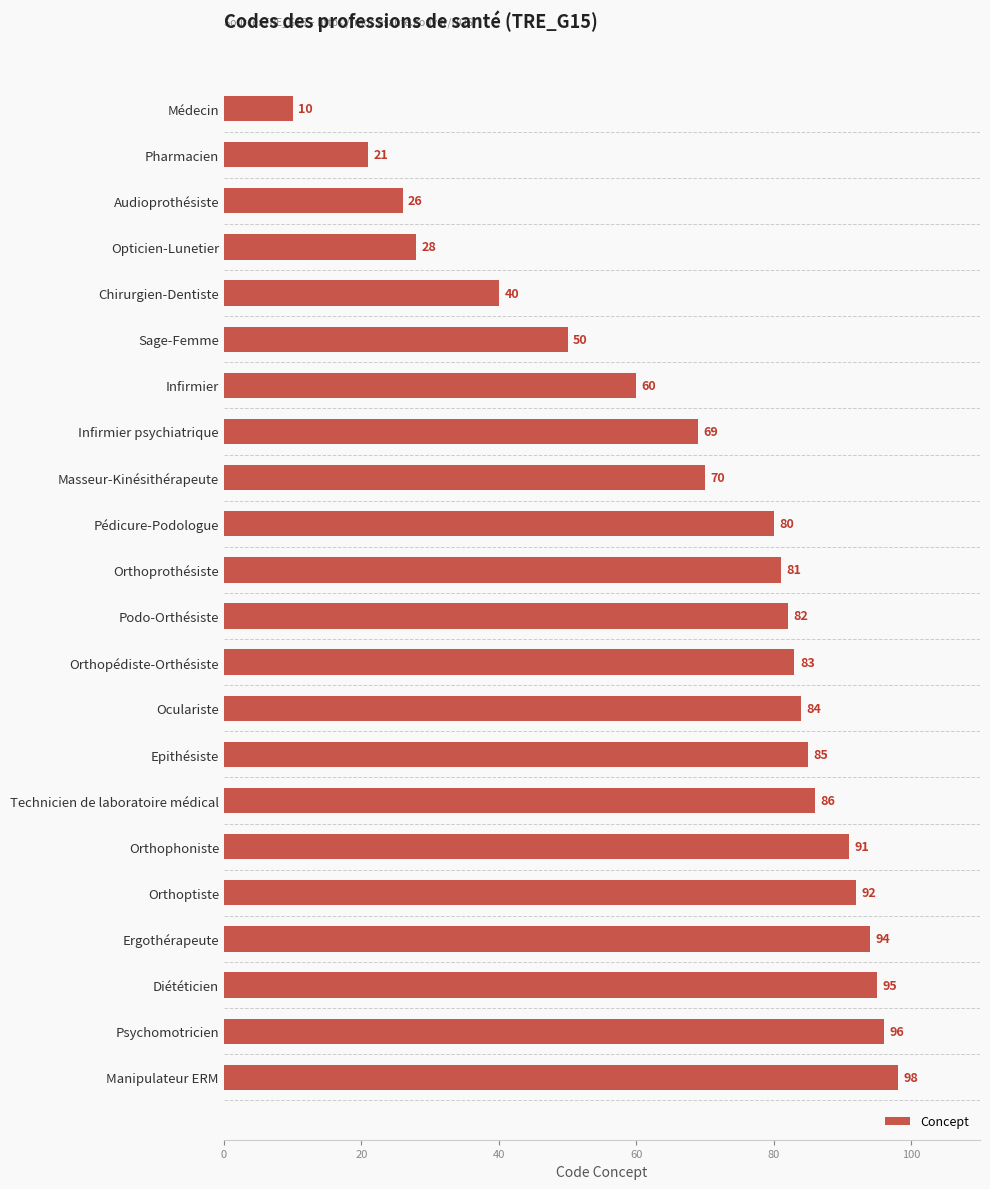

Between Psychomotricien and Technicien de laboratoire médical, which is larger?

Psychomotricien